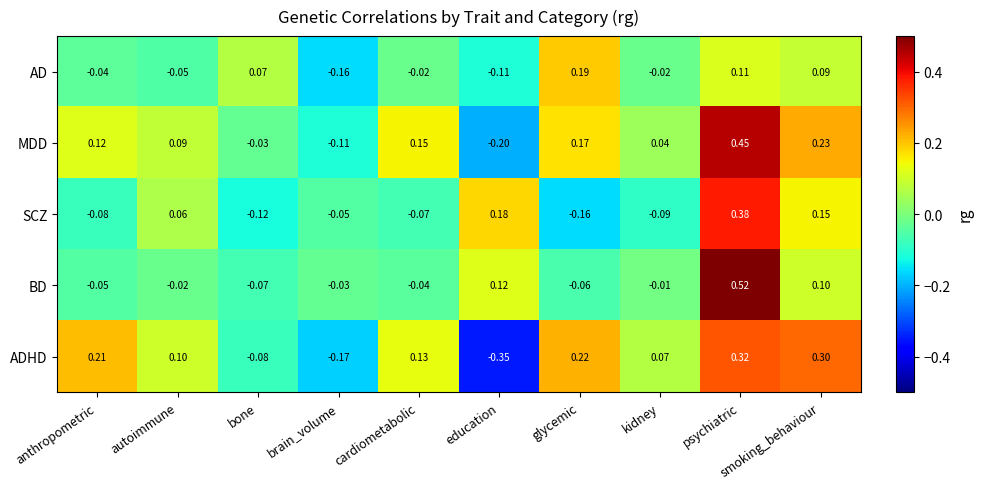

At which label does SCZ reach its minimum?

glycemic